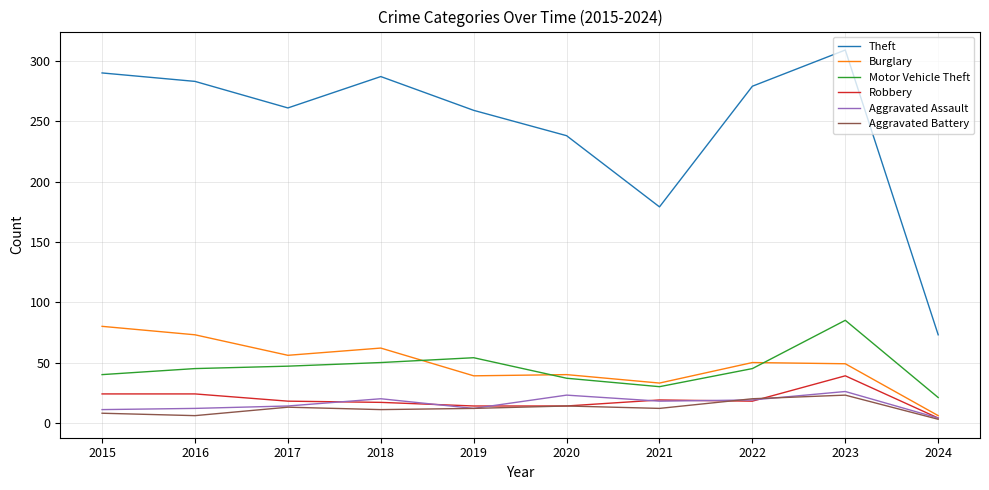

Is this an area chart (filled region under the line)?

No